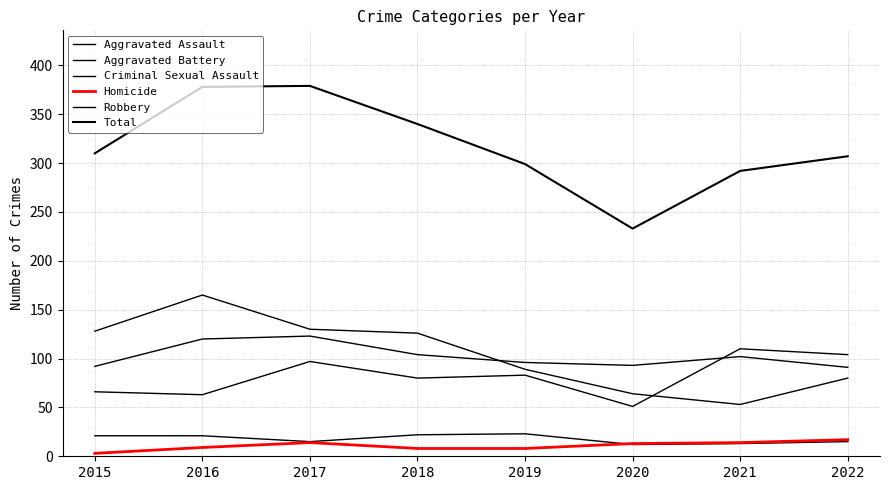

What is the sum of the Aggravated Battery values at 2017 and 2016?

243